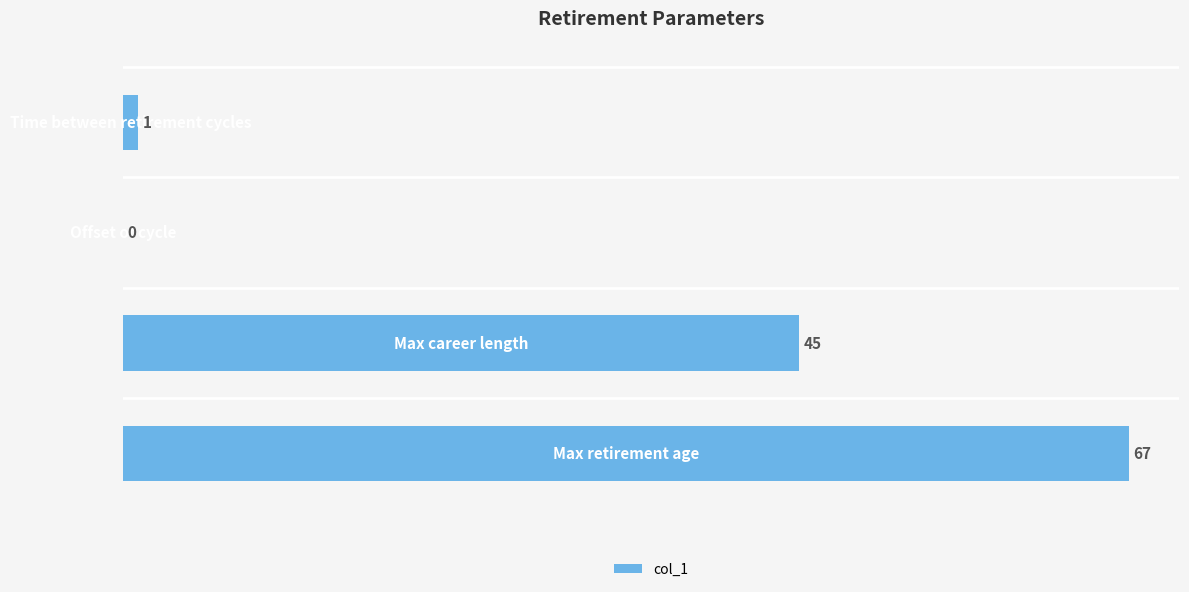

What is the maximum value shown in the chart?

67